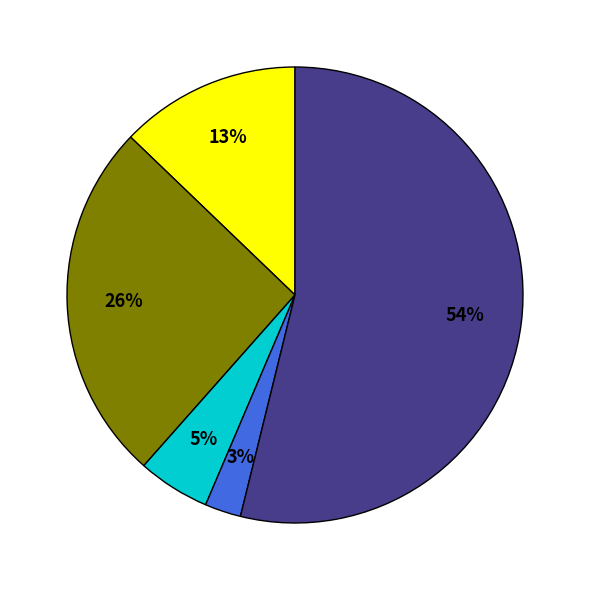

Is there a majority slice in this chart?

Yes